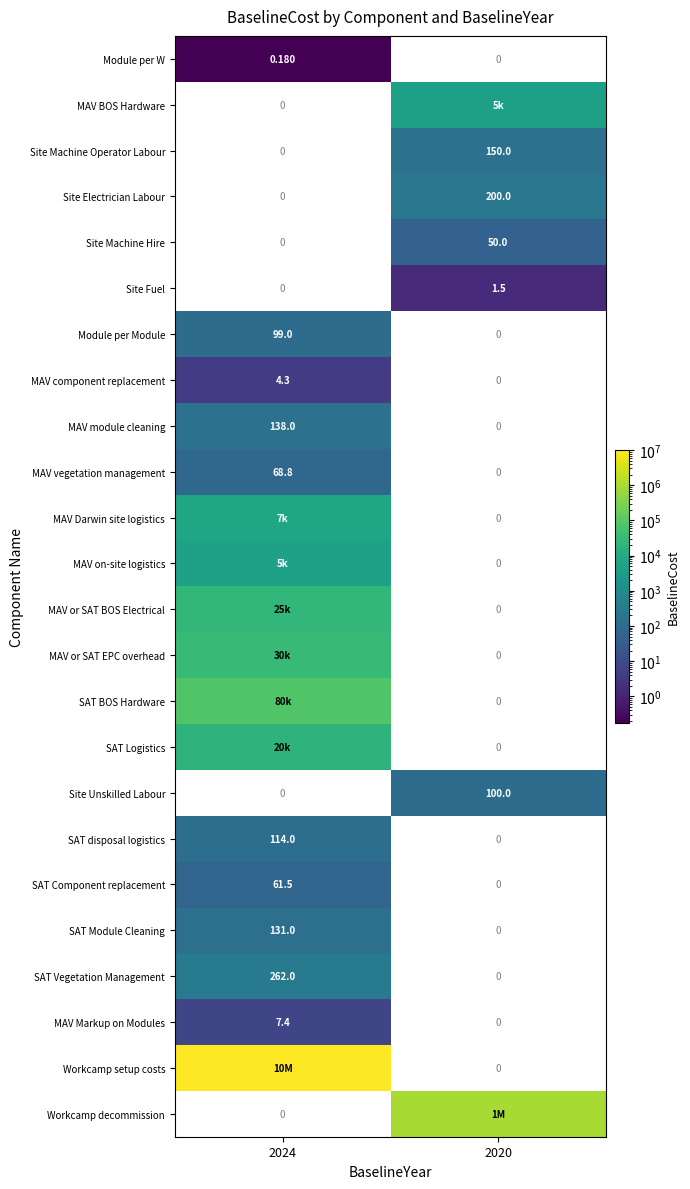

Which category has the lowest value across all series?

2024